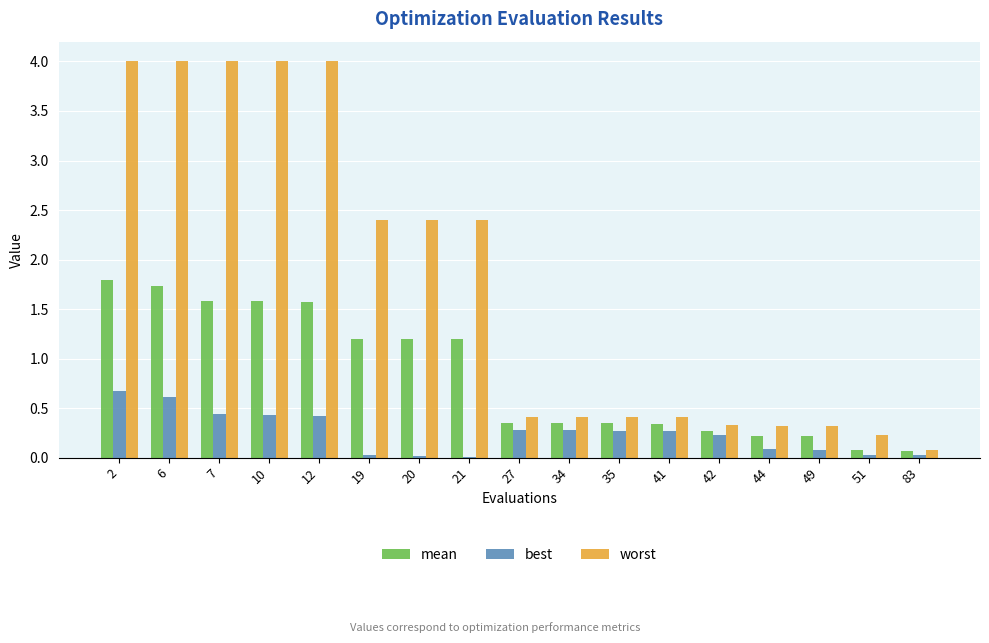

Which series has the widest spread of values?

worst